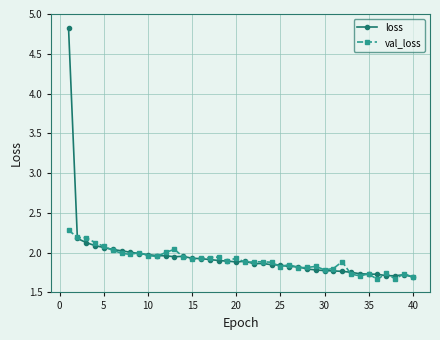

True or false: loss has more than 0 points higher than both neighbors.

True